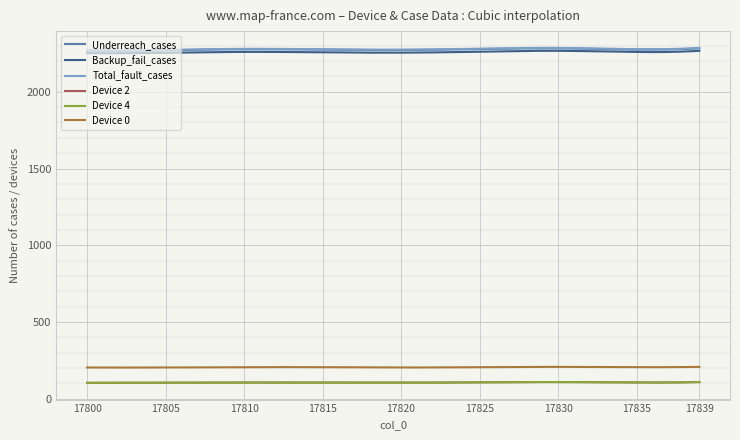

Is this an area chart (filled region under the line)?

No